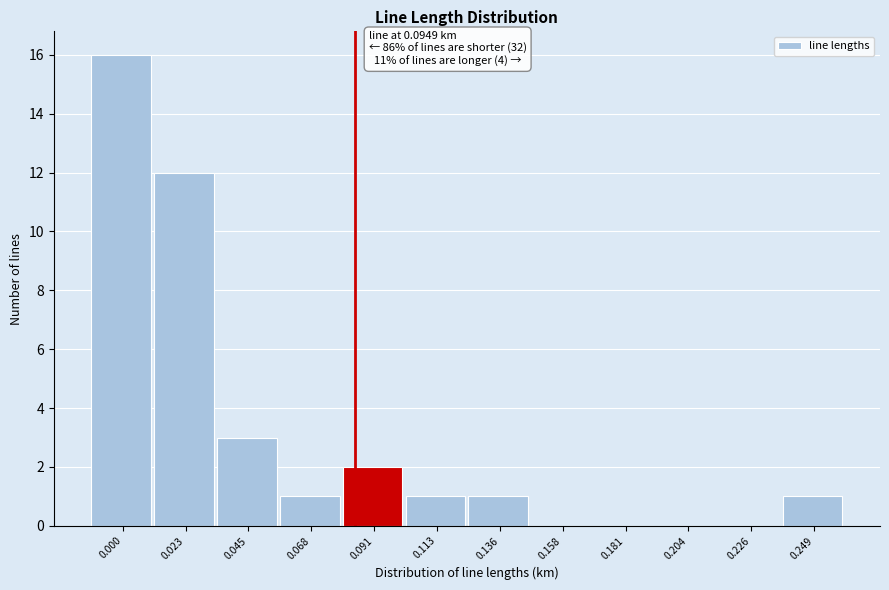

Reading left to right, transcribe all the data shown in this chart.

0.000=16	0.023=12	0.045=3	0.068=1	0.091=2	0.113=1	0.136=1	0.158=0	0.181=0	0.204=0	0.226=0	0.249=1